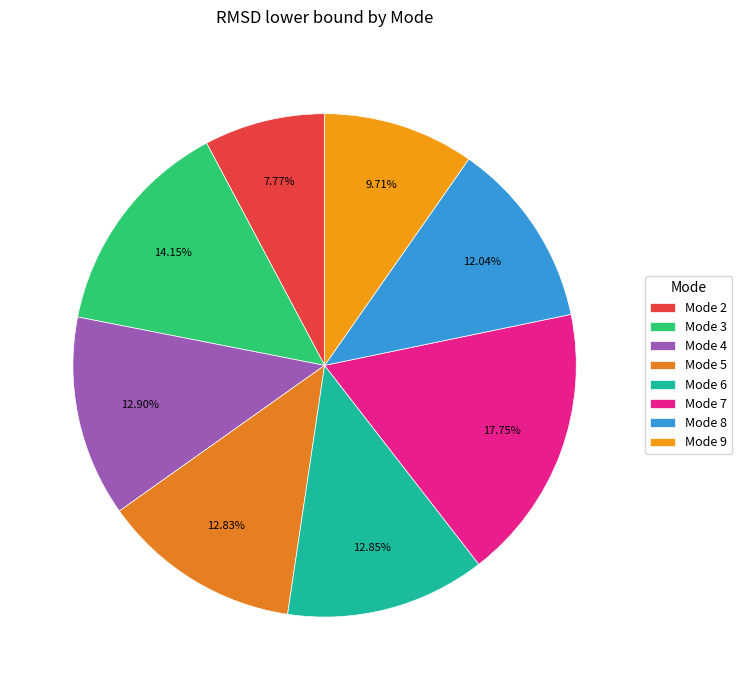

How many slices are in this pie chart?

8